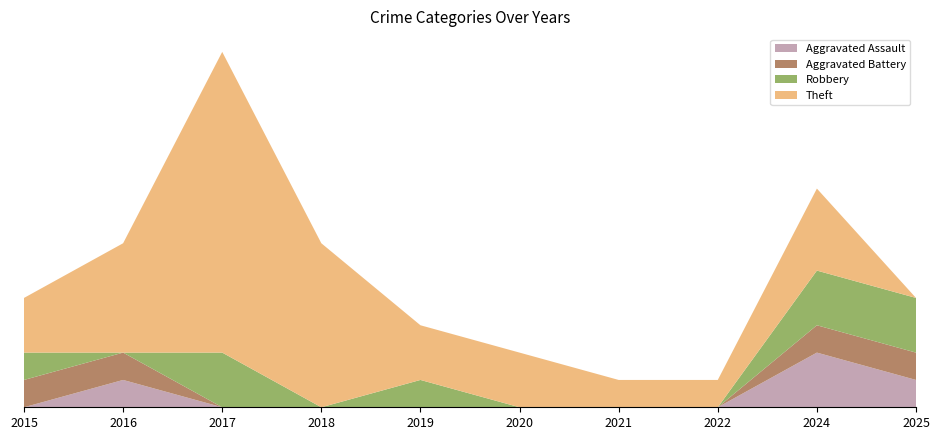

Reading left to right, transcribe all the data shown in this chart.

Aggravated Assault: 2015=0	2016=1	2017=0	2018=0	2019=0	2020=0	2021=0	2022=0	2024=2	2025=1
Aggravated Battery: 2015=1	2016=1	2017=0	2018=0	2019=0	2020=0	2021=0	2022=0	2024=1	2025=1
Robbery: 2015=1	2016=0	2017=2	2018=0	2019=1	2020=0	2021=0	2022=0	2024=2	2025=2
Theft: 2015=2	2016=4	2017=11	2018=6	2019=2	2020=2	2021=1	2022=1	2024=3	2025=0